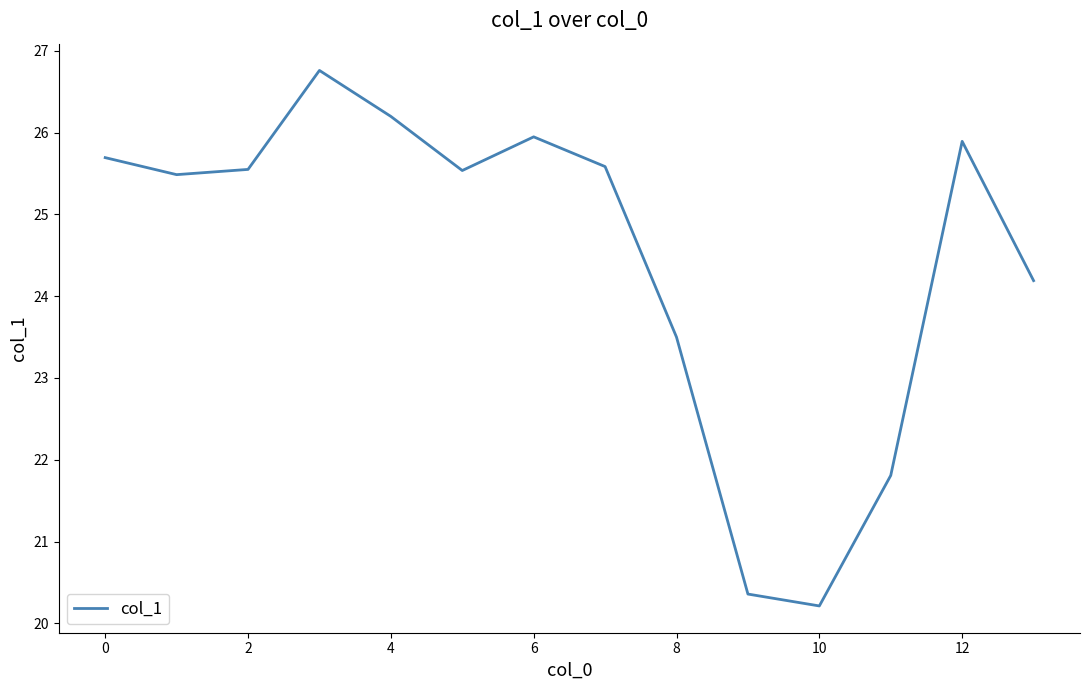

Reading right to left, extract all data points from this chart.

24.2	25.9	21.8	20.2	20.4	23.5	25.6	25.9	25.5	26.2	26.8	25.5	25.5	25.7